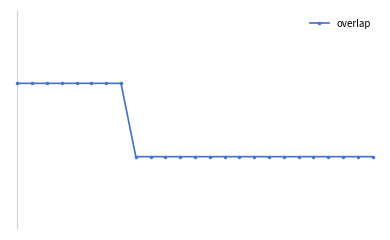

Does the chart have visible grid lines?

No